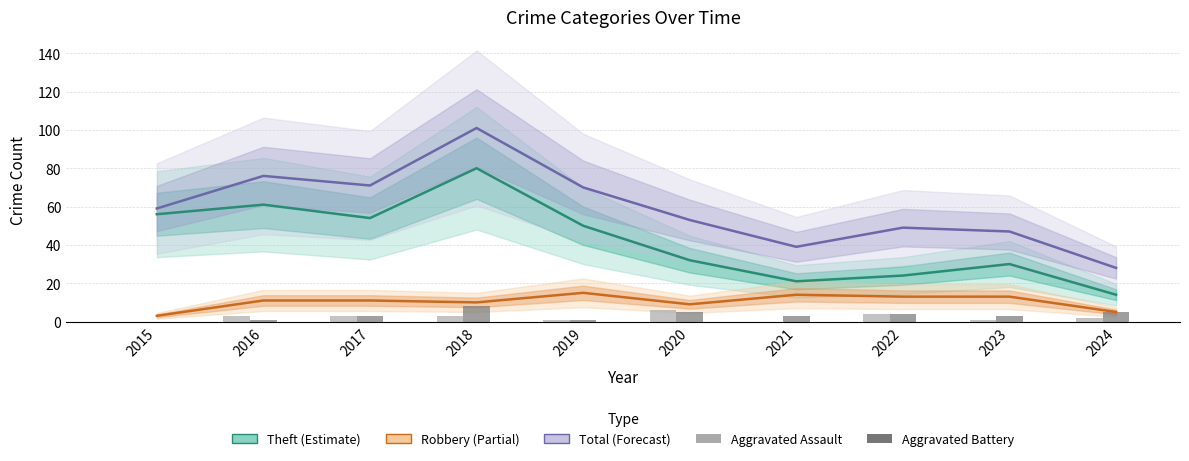

How many data points in Theft are above 50?

4